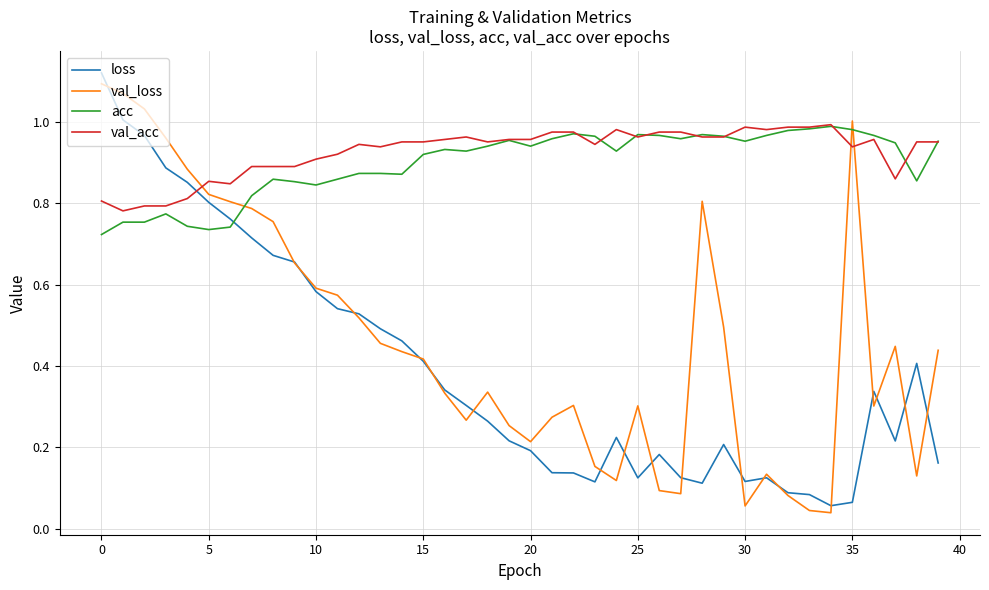

After their last crossing, which series has the higher values: val_acc or loss?

val_acc